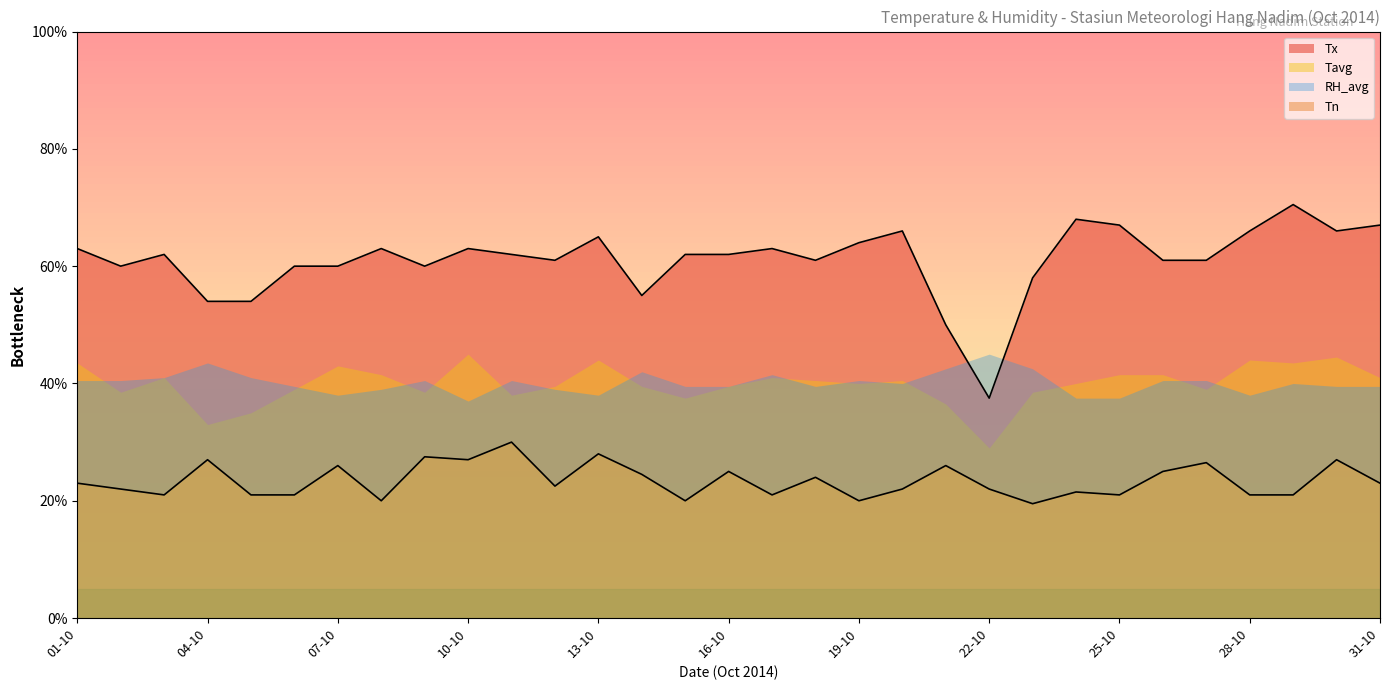

Which series has the largest total across all categories?

Tx